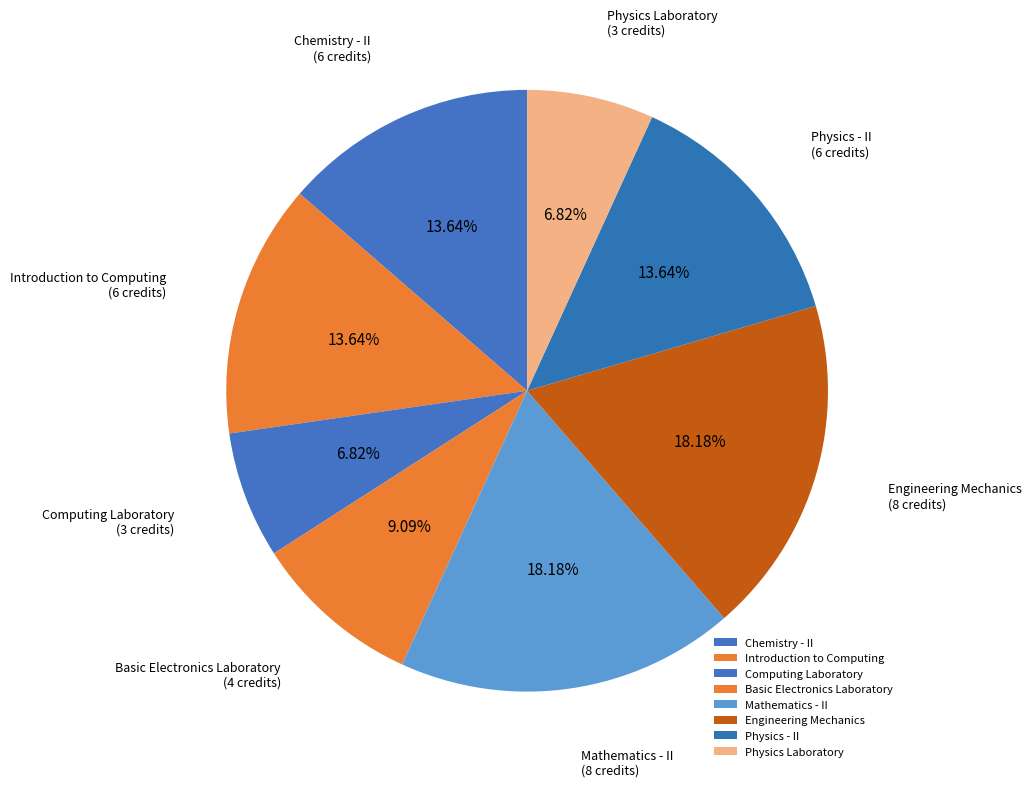

Combined, do Chemistry - II and Mathematics - II account for over 50%?

No